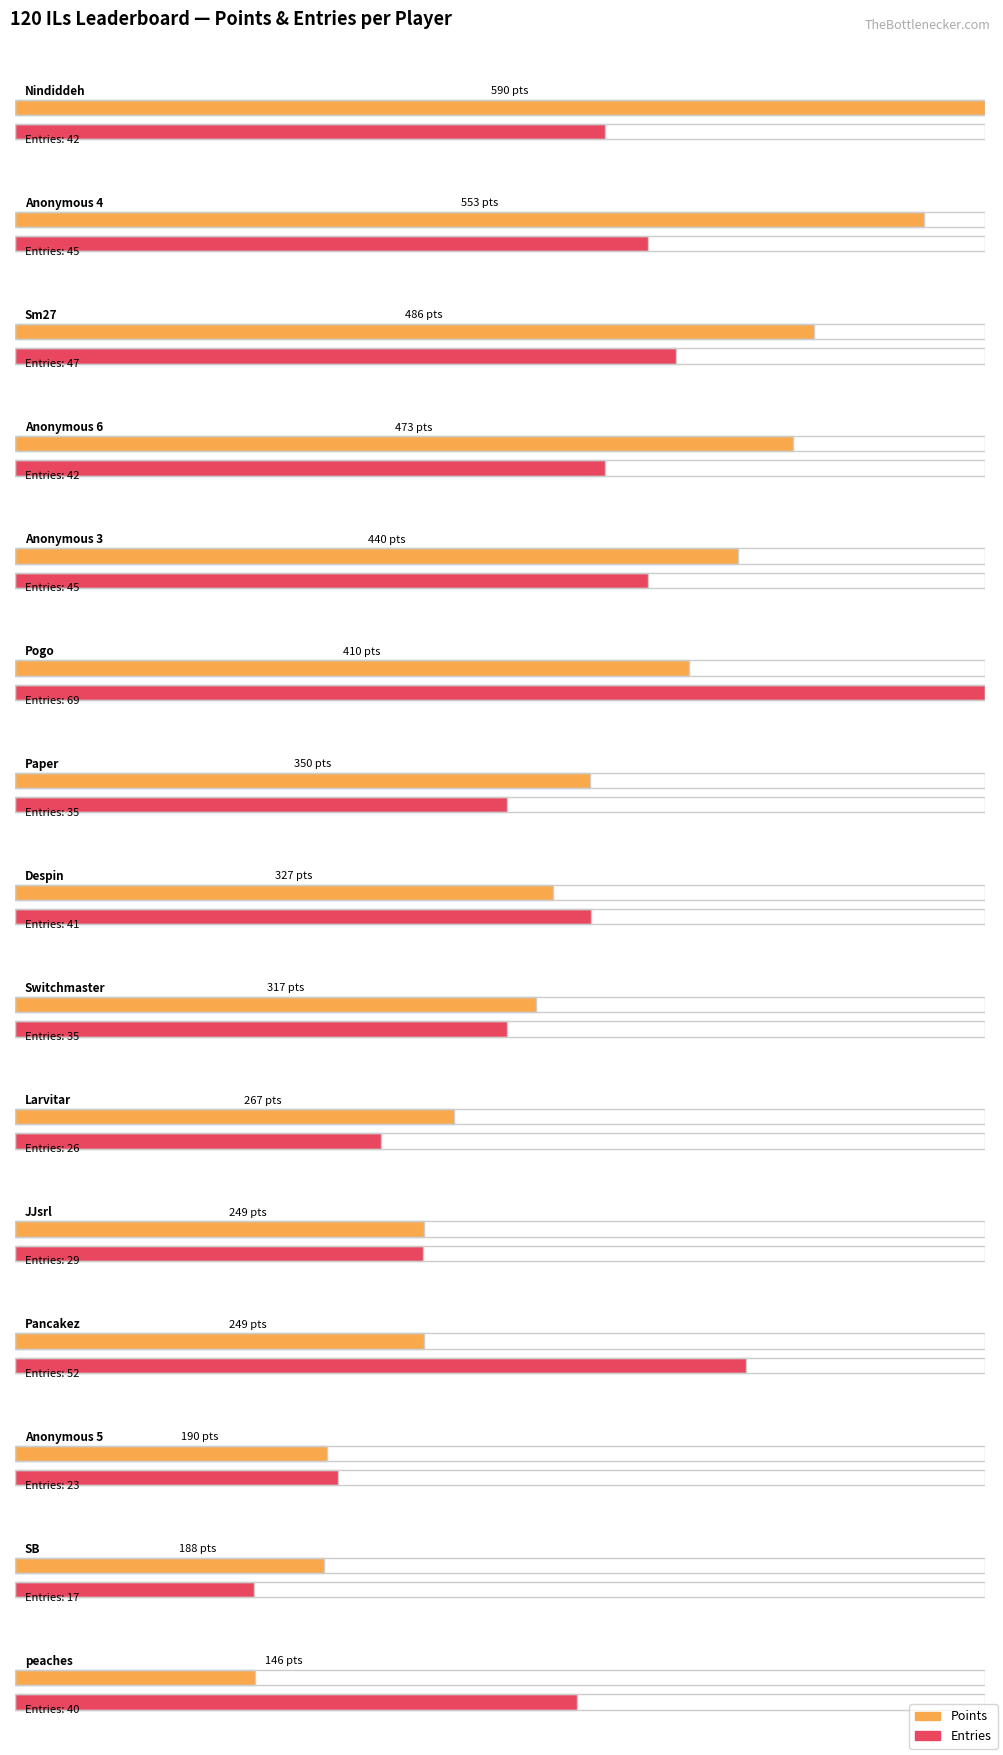

What is the label of the 4th bar from the right?

Pancakez